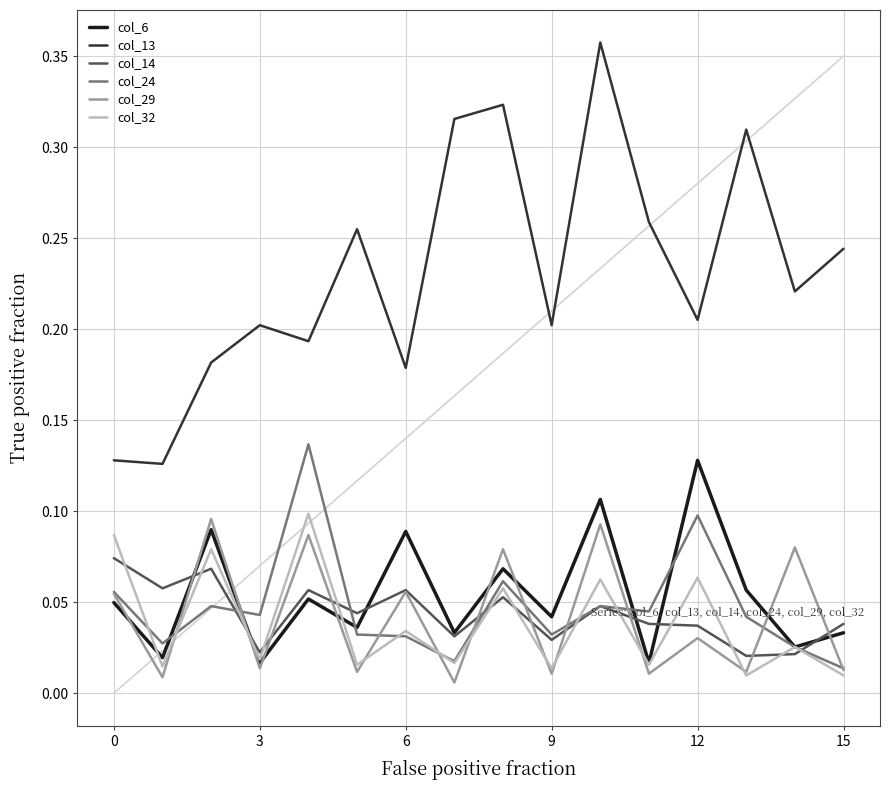

Count the col_24 values in the range 0 to 1.

16